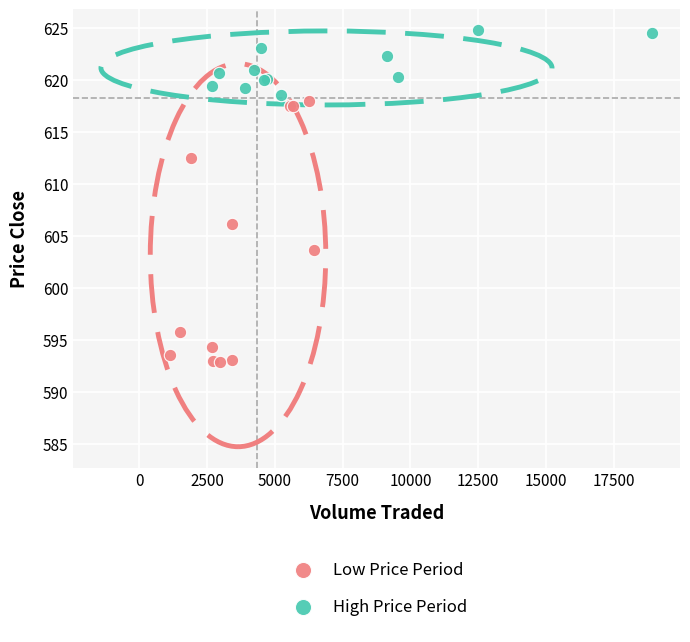

Which series has the largest Y range (max minus min)?

Low Price Period